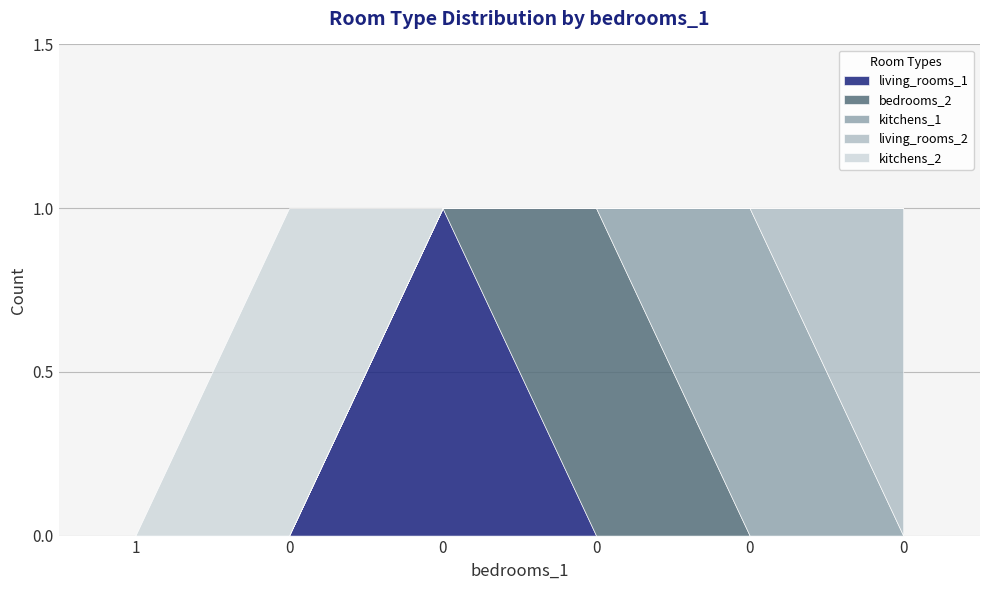

Reading left to right, list all the values displayed in this chart.

living_rooms_1: 0	0	1	0	0	0
bedrooms_2: 0	0	0	1	0	0
kitchens_1: 0	0	0	0	1	0
living_rooms_2: 0	0	0	0	0	1
kitchens_2: 0	1	0	0	0	0